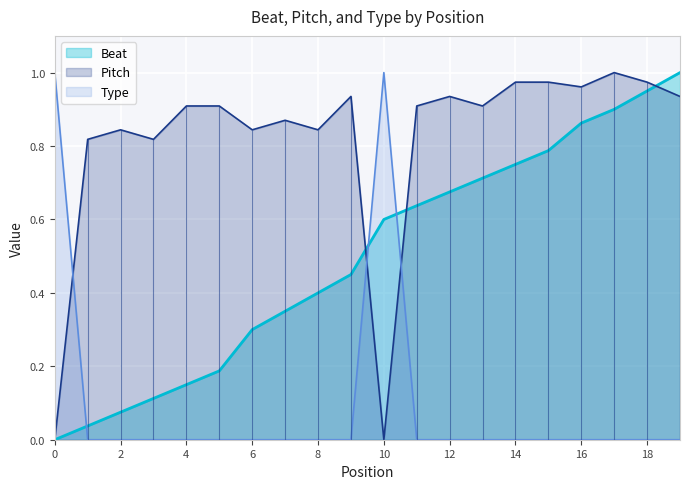

Which series has the largest total across all categories?

Pitch